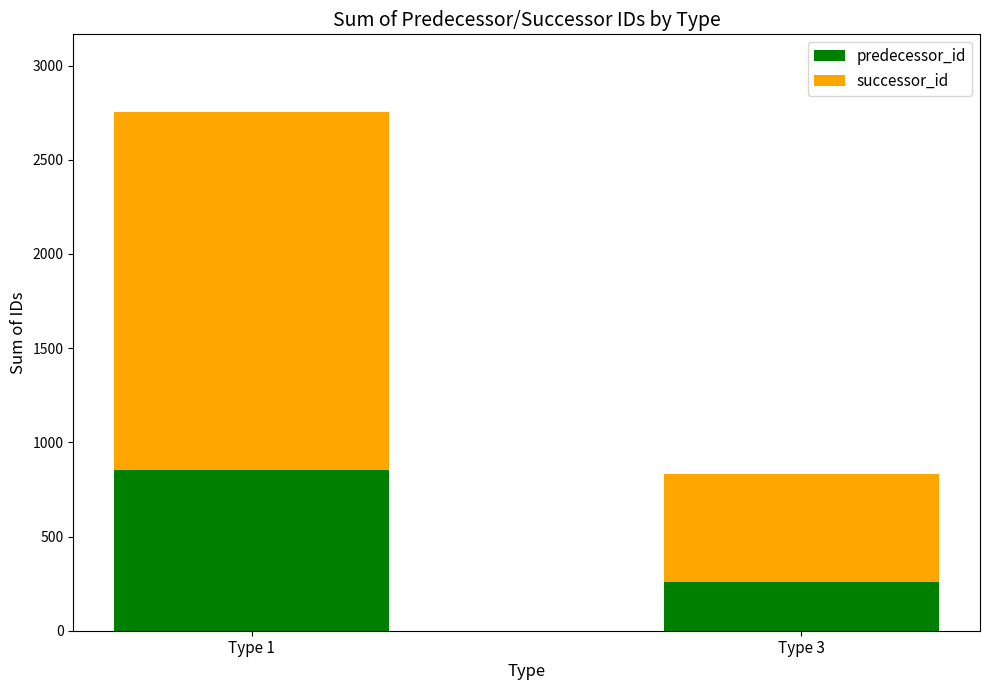

Is it true that predecessor_id equals 853 at Type 1?

True